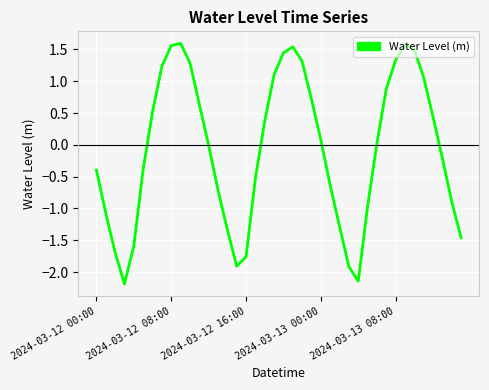

What is the difference between the maximum and minimum values?

3.8